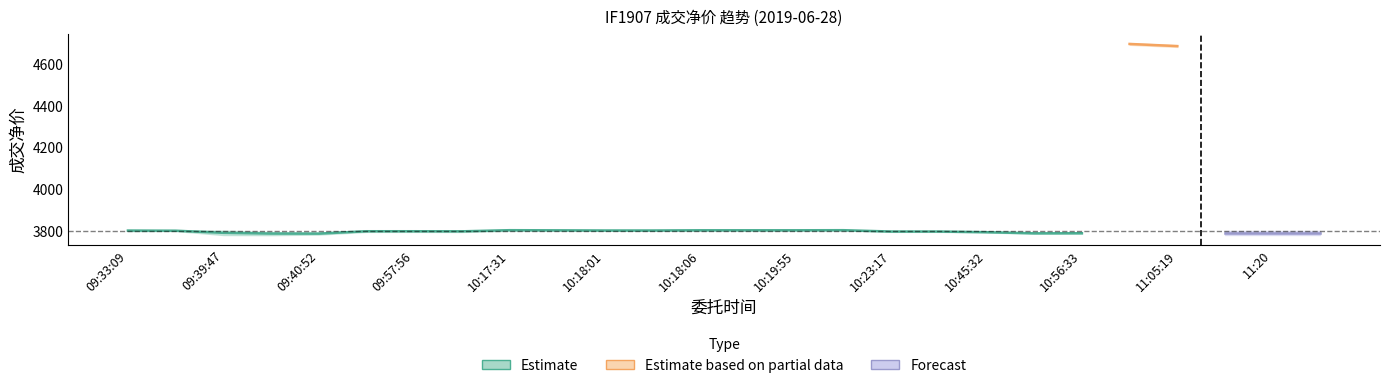

How many lines are shown in the chart?

3